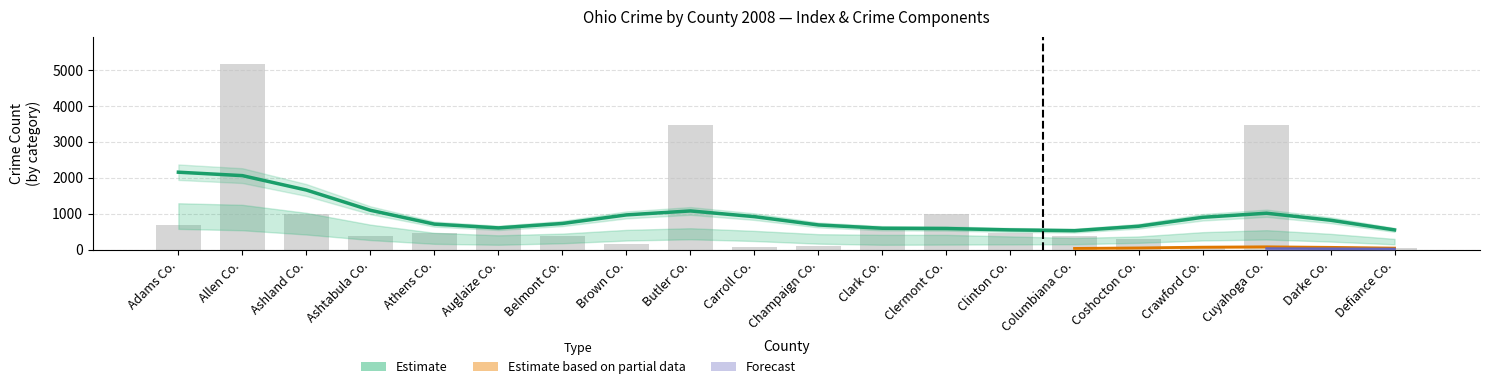

Rank the series at Clinton Co. from lowest to highest value.

Index (bar), Estimate